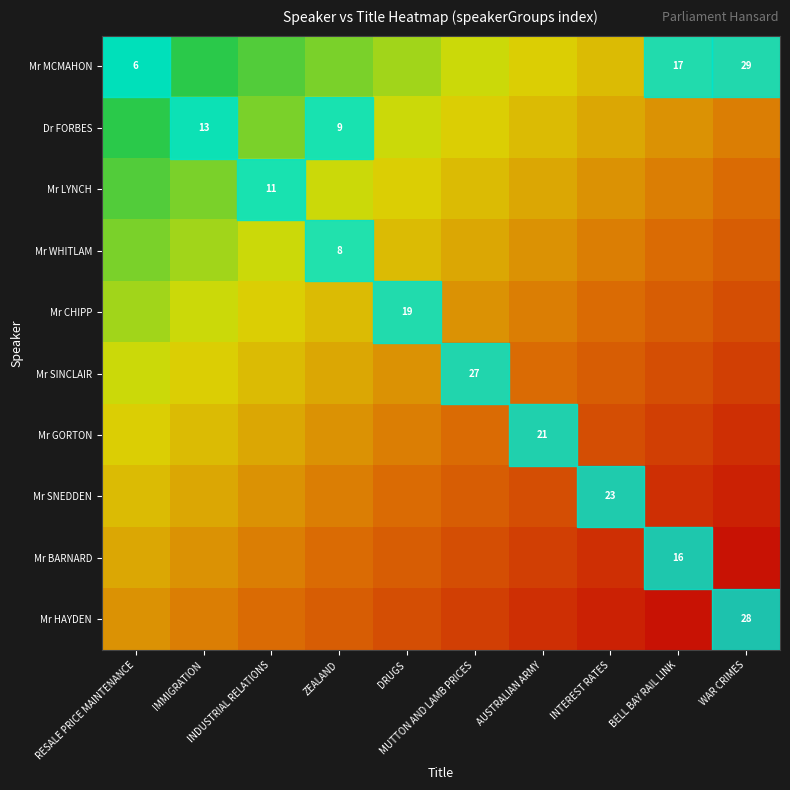

What is the difference between the highest and lowest values at DRUGS?

50.0